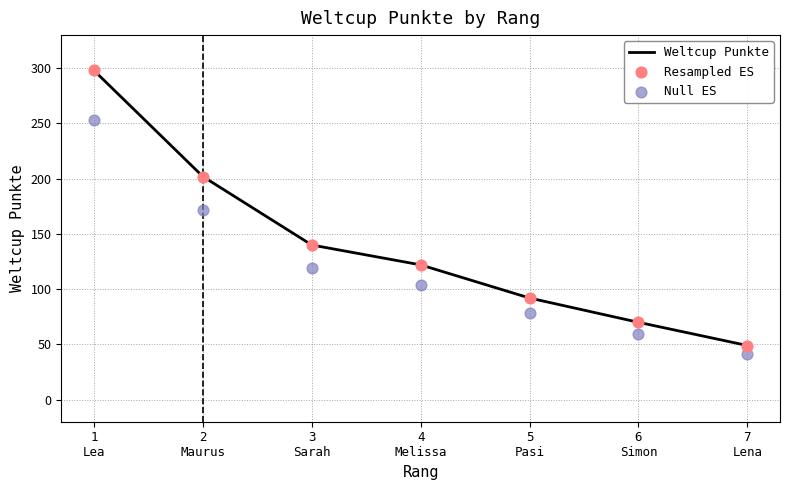

Which series contains the lowest Y value?

Null ES